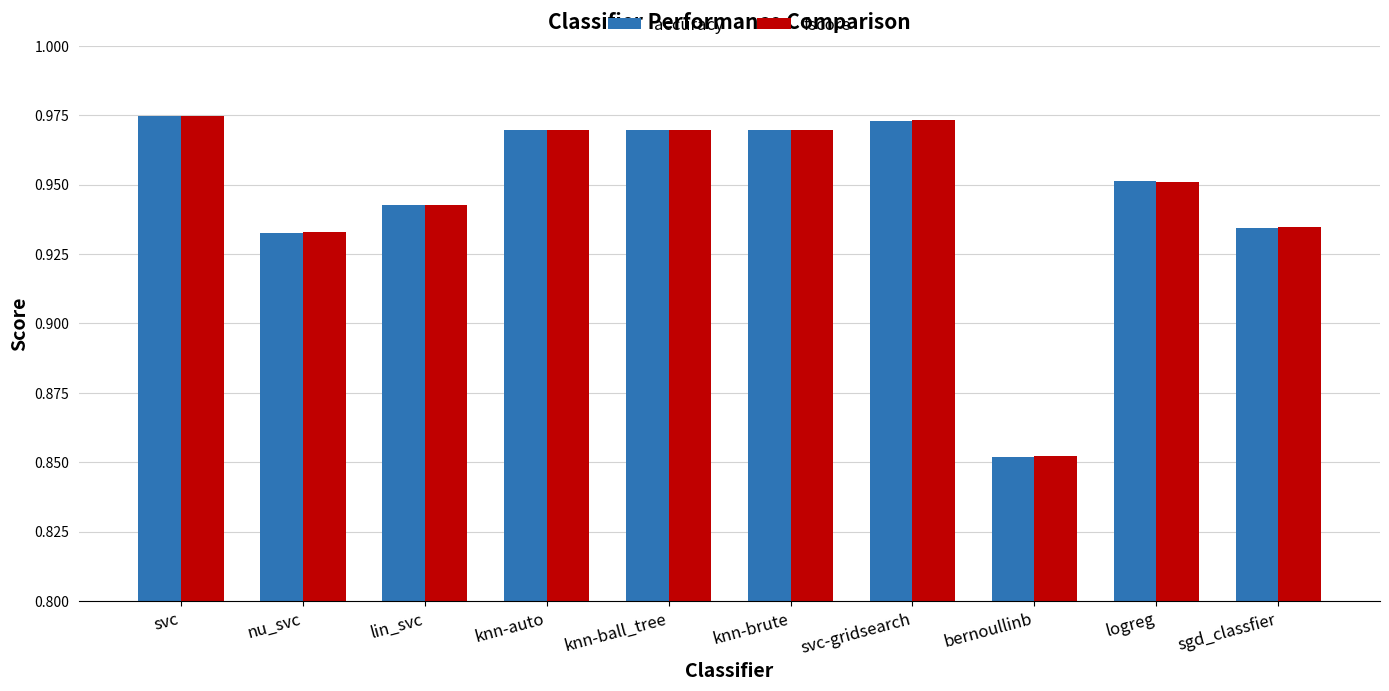

The accuracy series shows 1.2 at bernoullinb. True or false?

False